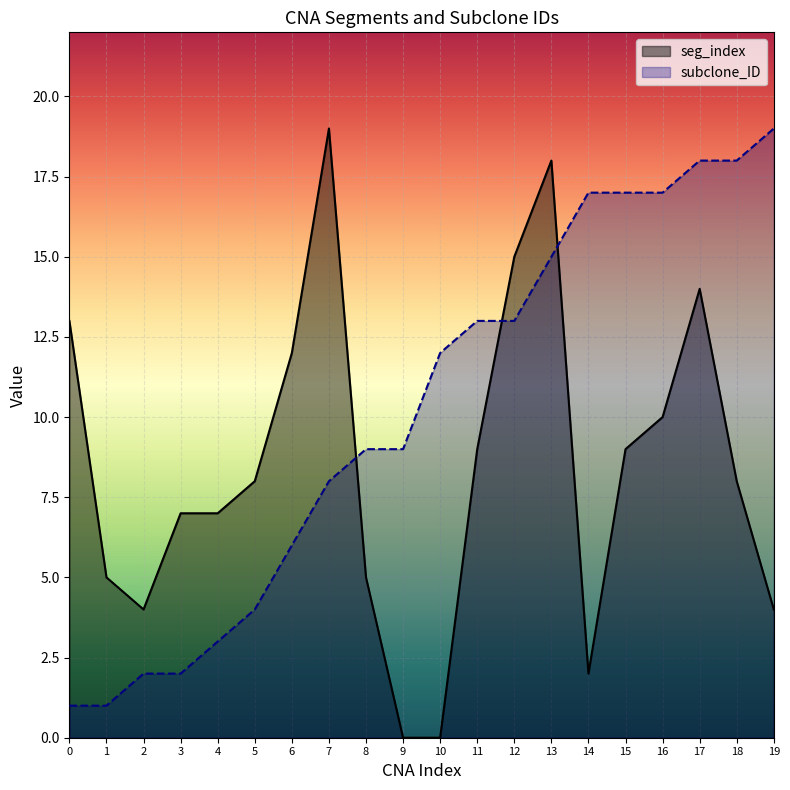

What is the spread (max minus min) of values at 17?

4